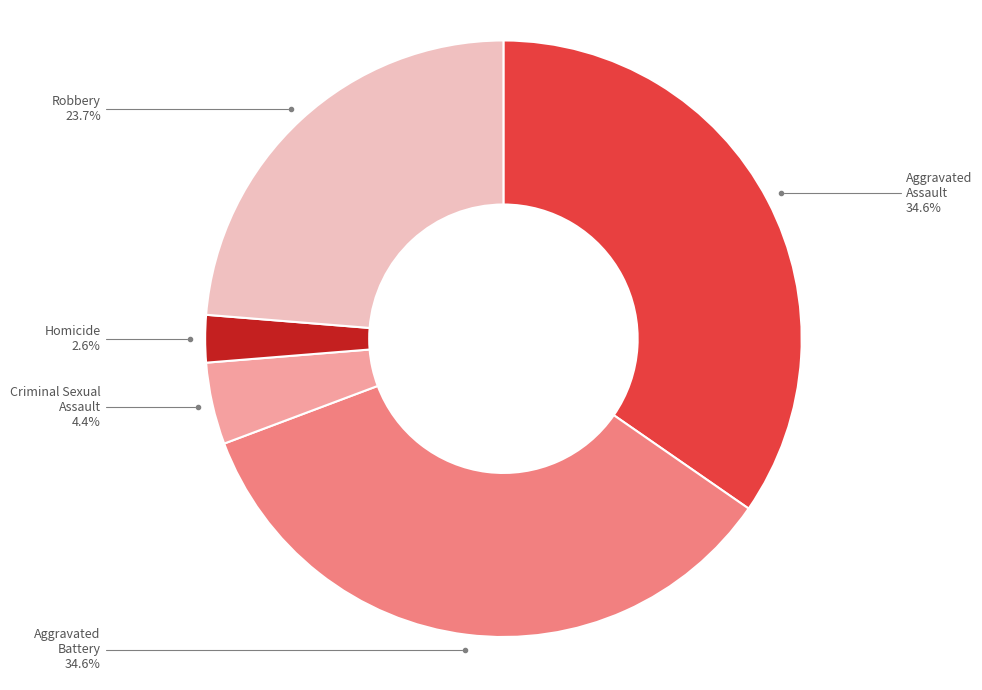

The Homicide slice represents 3% of the pie. True or false?

True